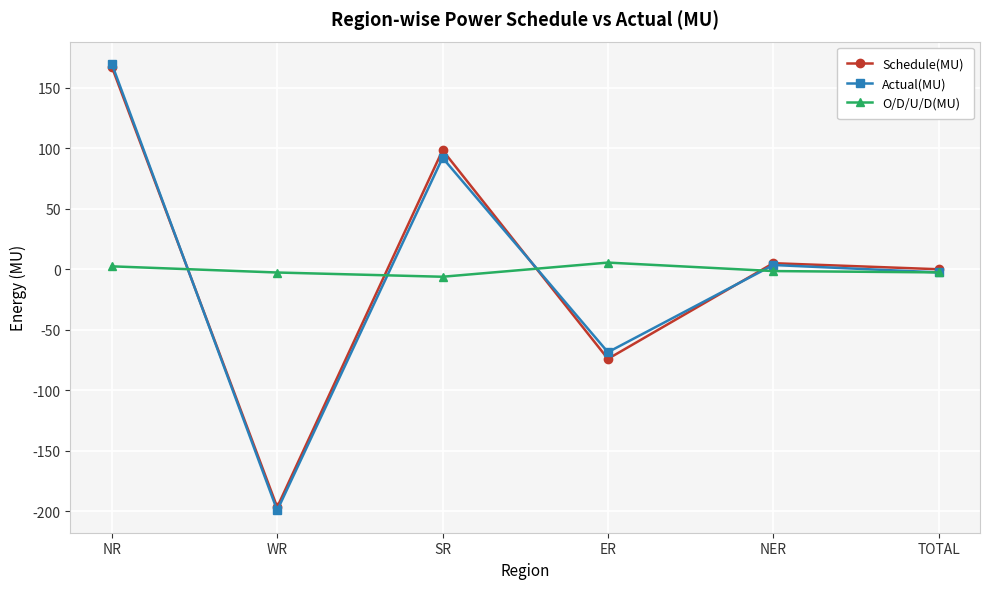

Which series changed the most between ER and NER?

Schedule(MU)